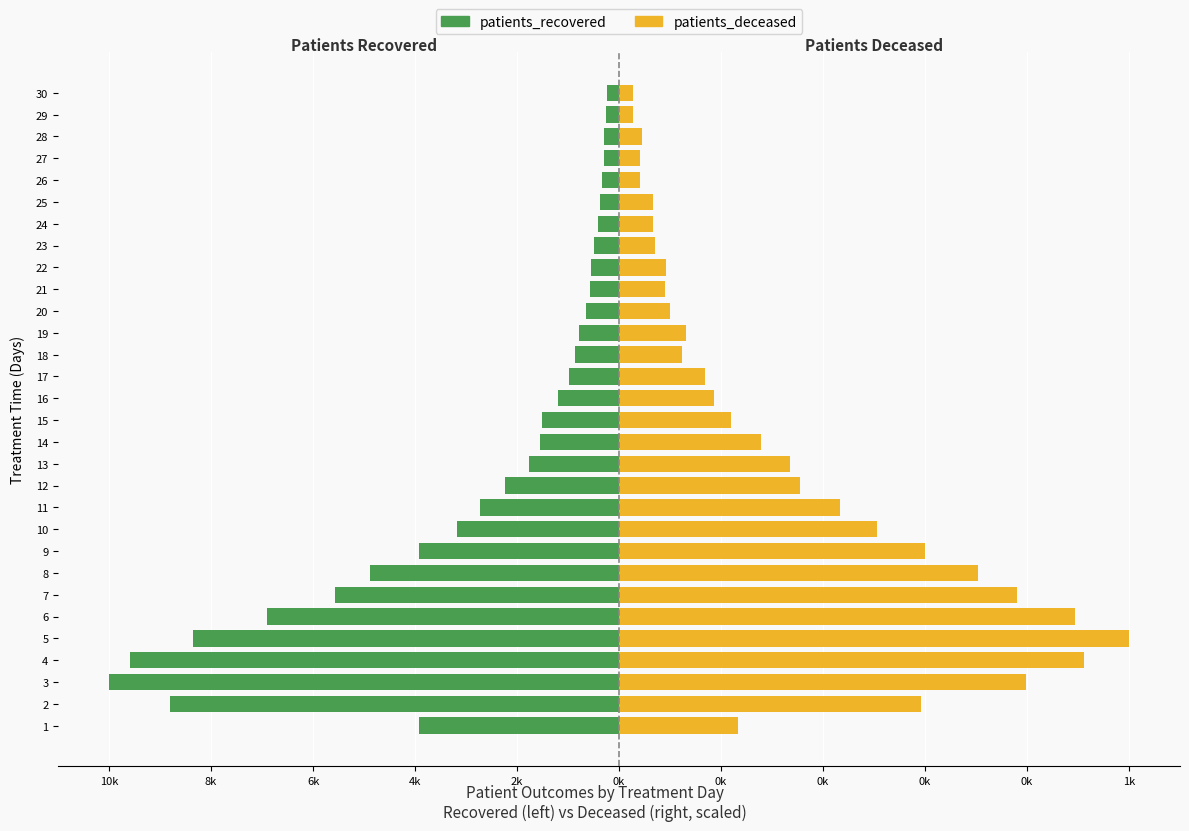

How many bars are there in total?

60